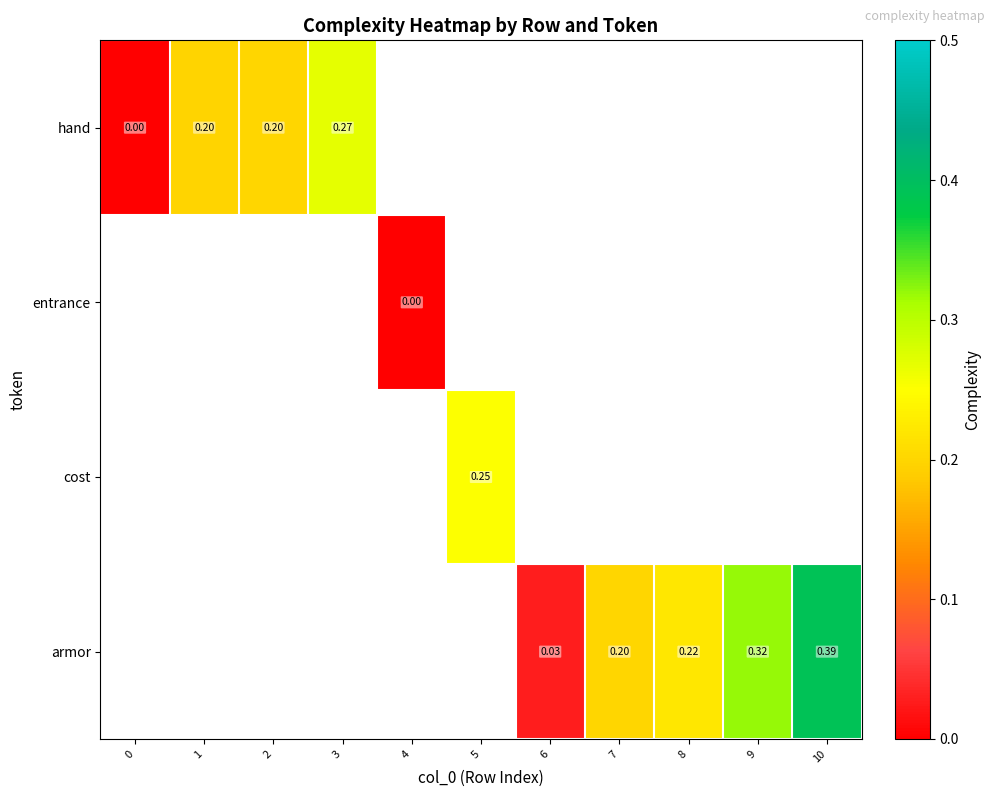

How many series are shown in this chart?

4